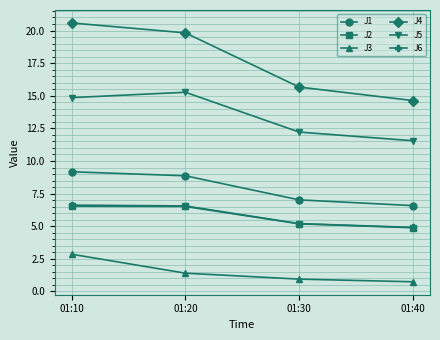

What is the highest value of the J1 series?

9.2